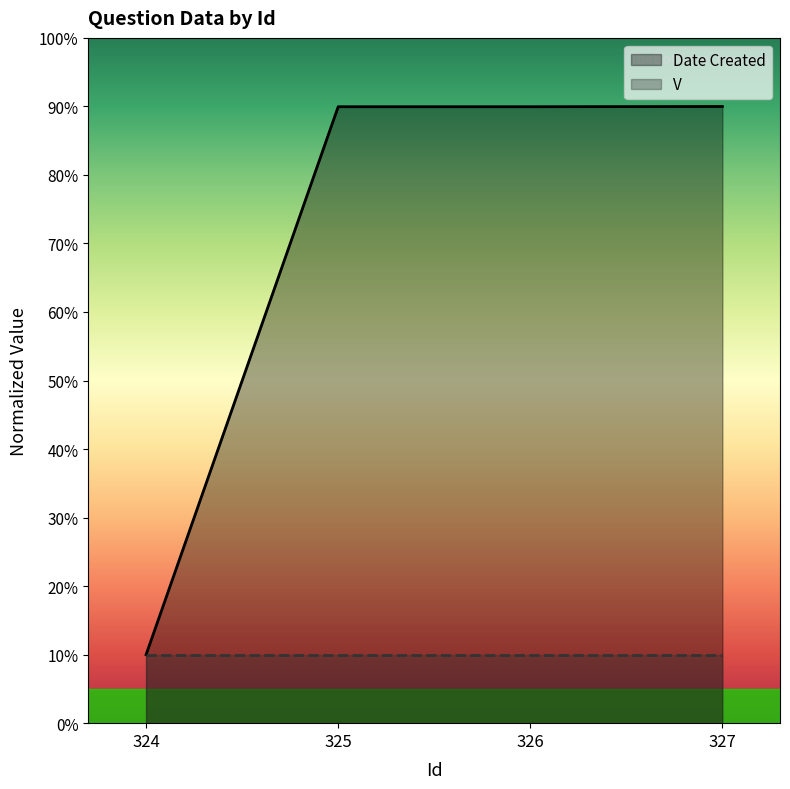

How many lines are shown in the chart?

2